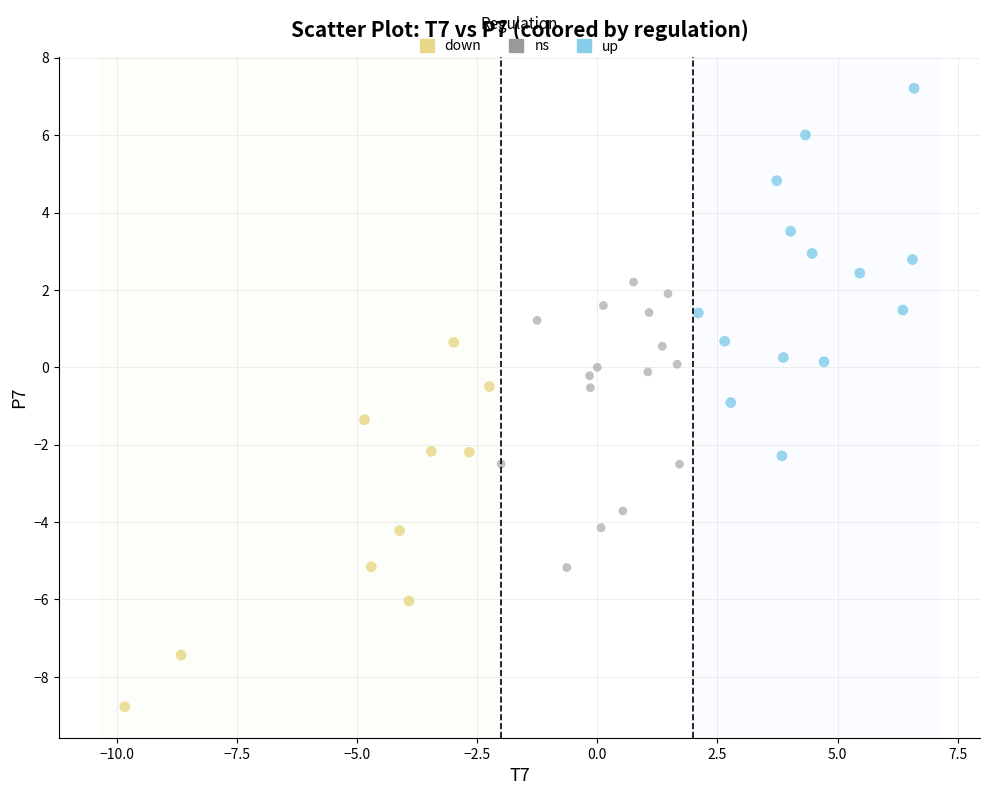

What are all the series names shown in the legend?

down, ns, up